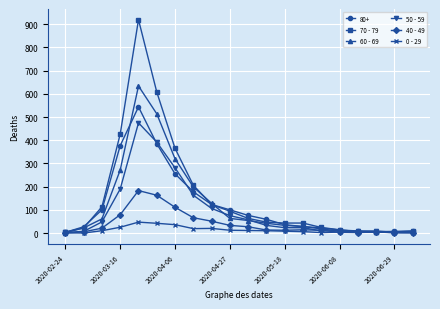

What is the value of the 60 - 69 point at the 8th from the left?

199